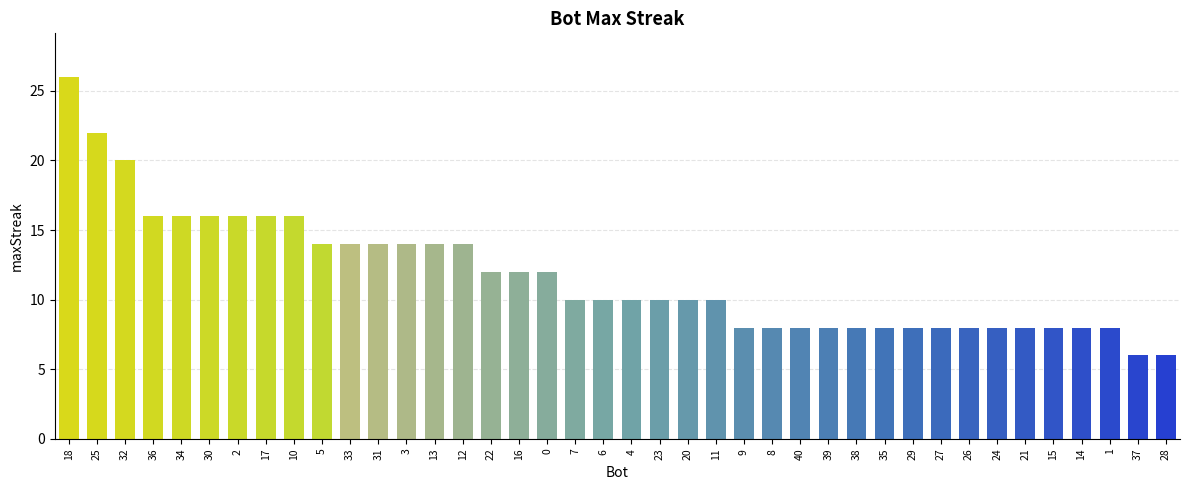

What is the difference between the values at 1 and 34?

8